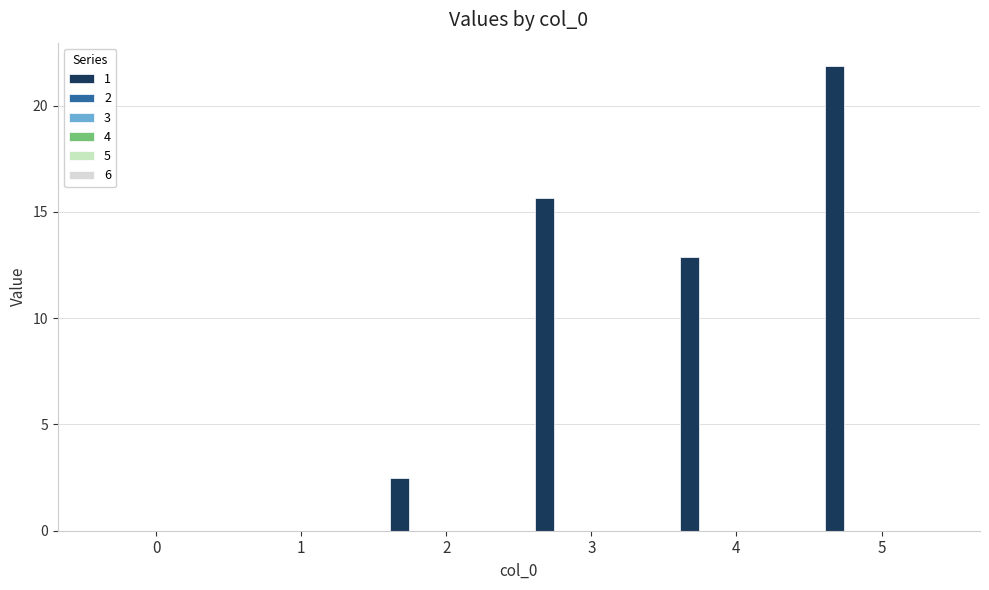

What is the maximum value shown in the chart?

21.9